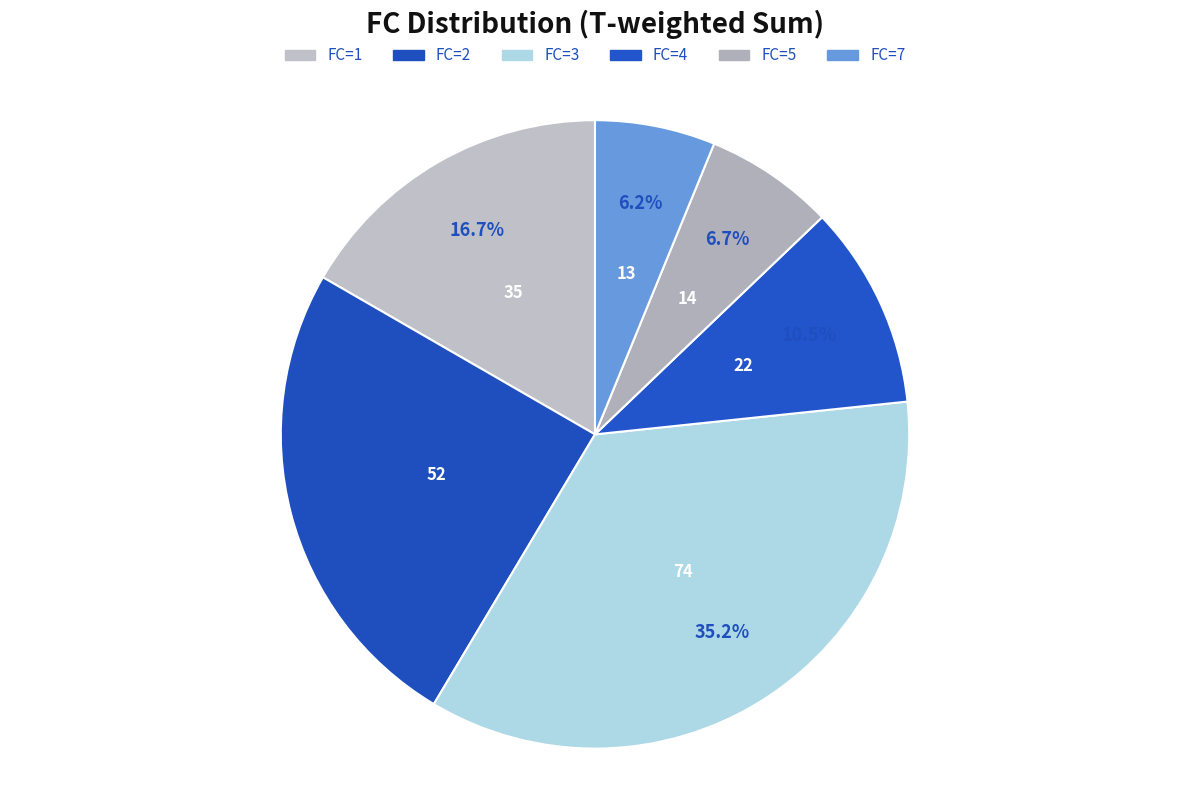

Count the number of slices in the pie.

6